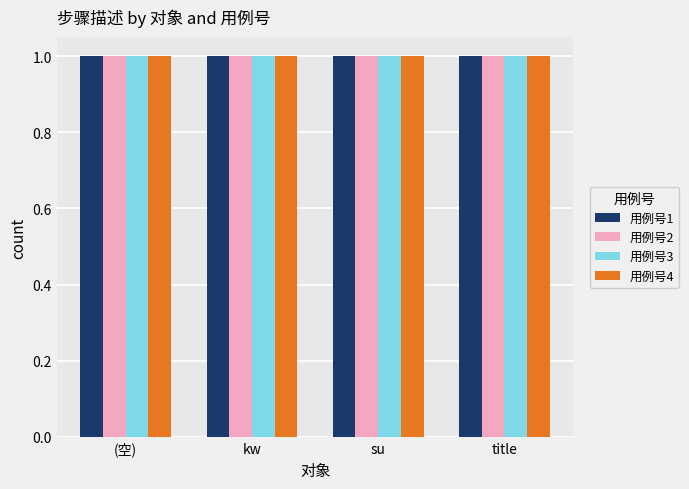

What is the smallest value displayed?

1